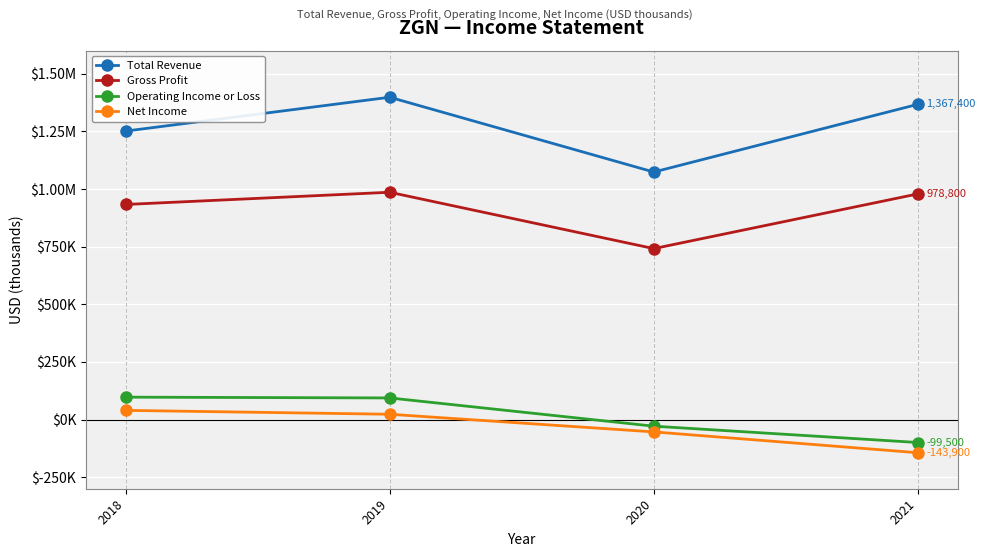

At which label is Net Income closest to -52000?

2020